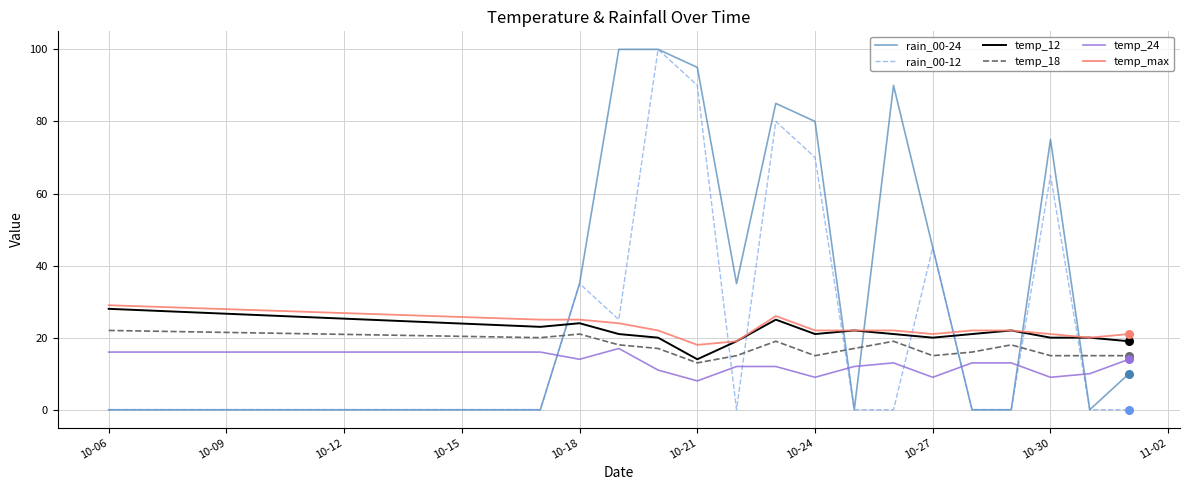

True or false: temp_24 and temp_12 cross at least once.

False